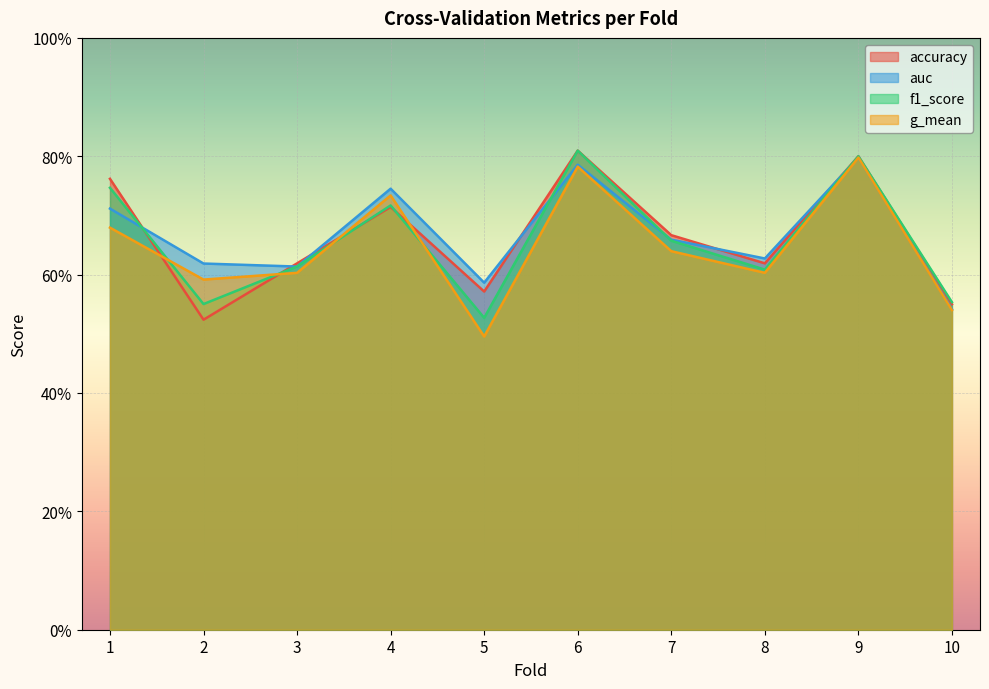

True or false: accuracy has a value of 0.7 at 7.

True